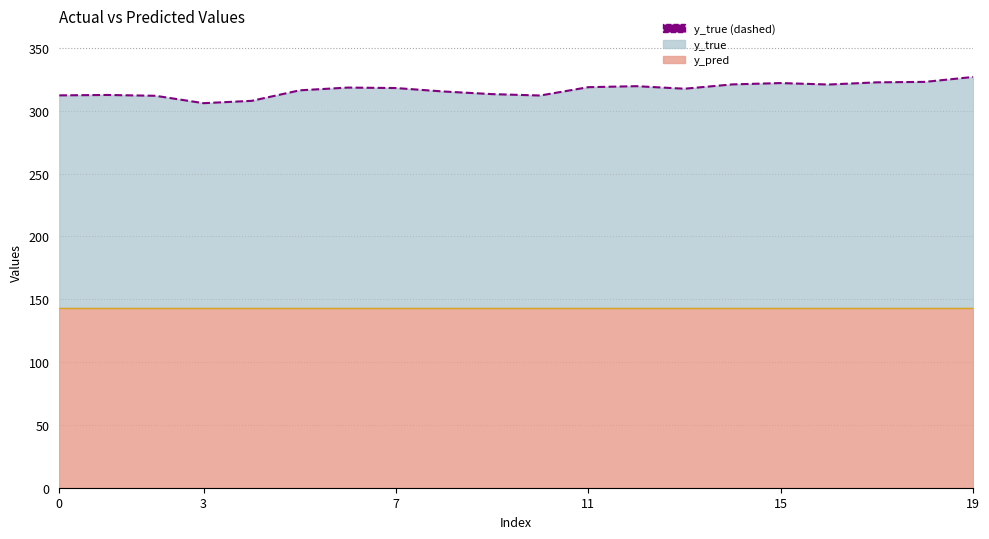

Does the chart display data point markers on the line(s)?

No